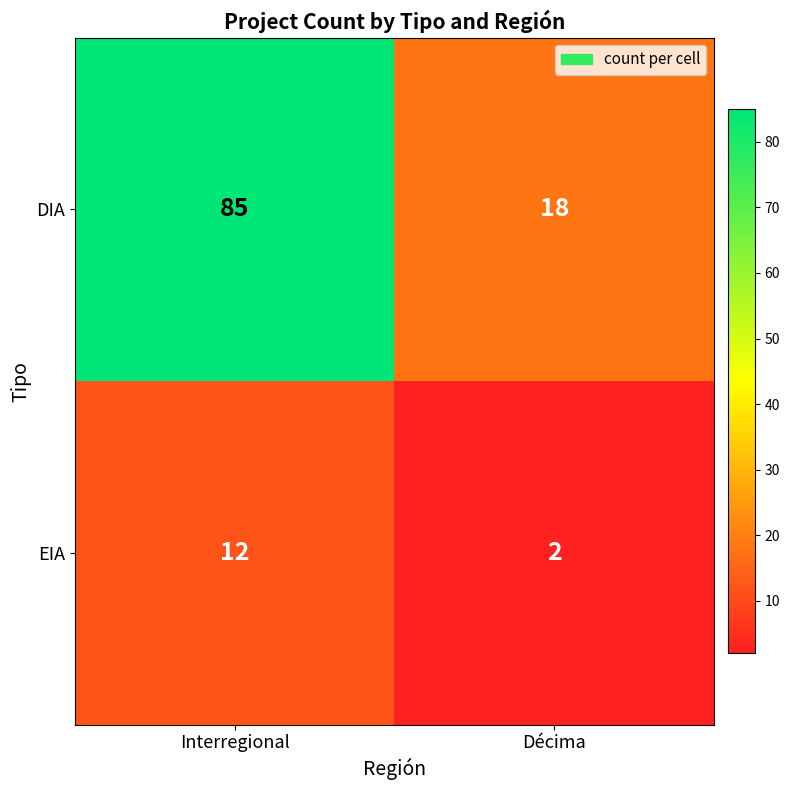

Reading right to left, extract all data points from this chart.

DIA: 18	85
EIA: 2	12